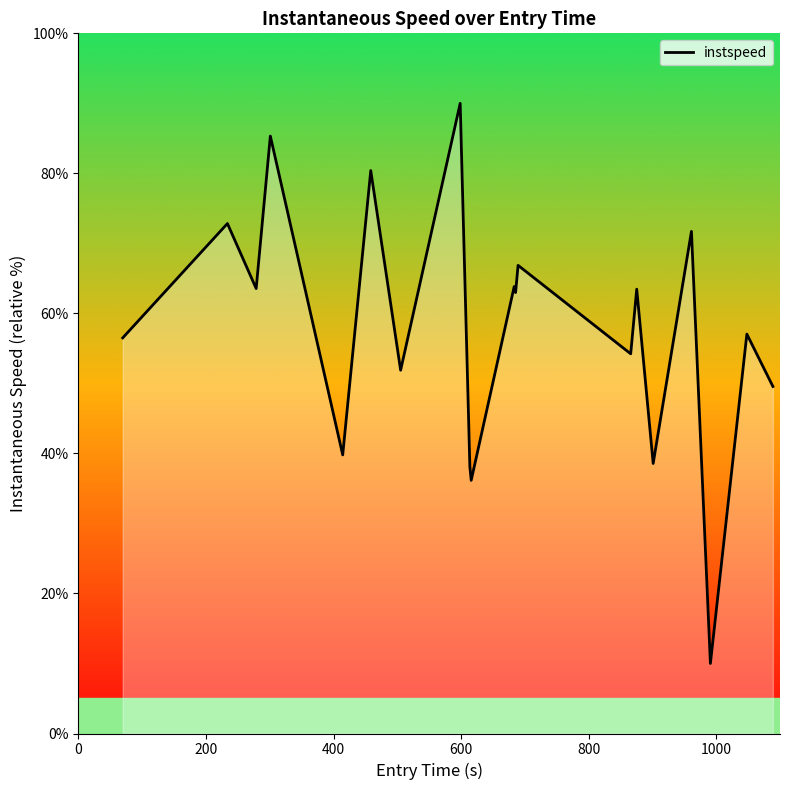

What is the difference between the maximum and minimum values?

80.0